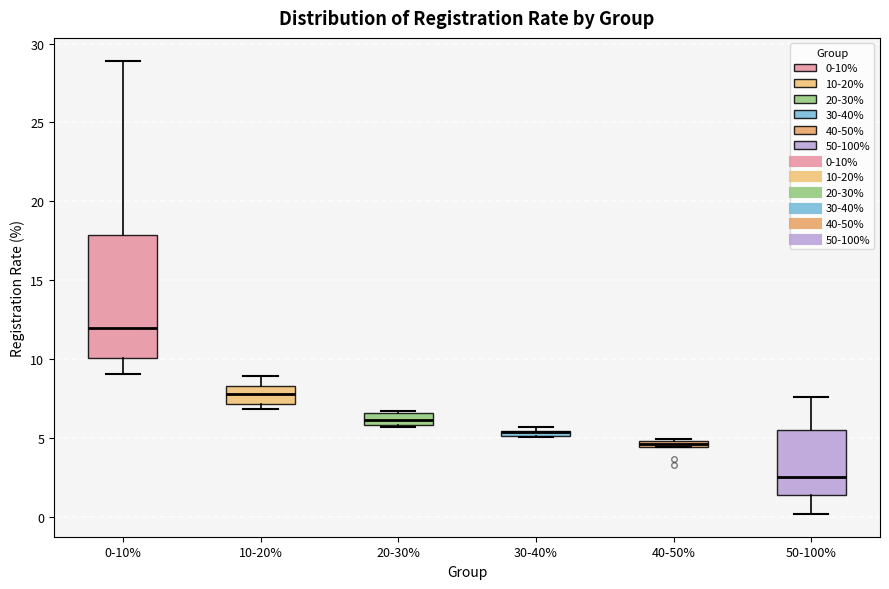

Comparing the boxes themselves (not the whiskers), which one is the tallest?

0-10%